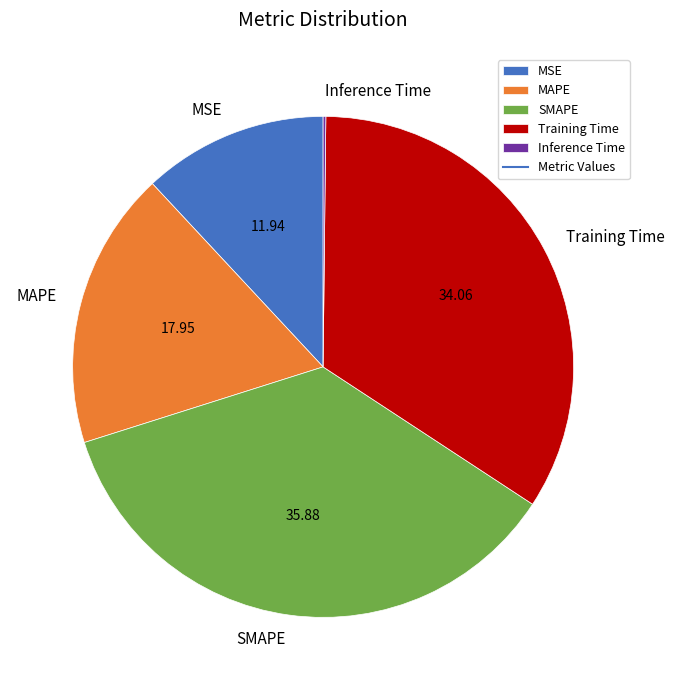

Approximately how many times larger is the value at SMAPE compared to MAPE?

2.0